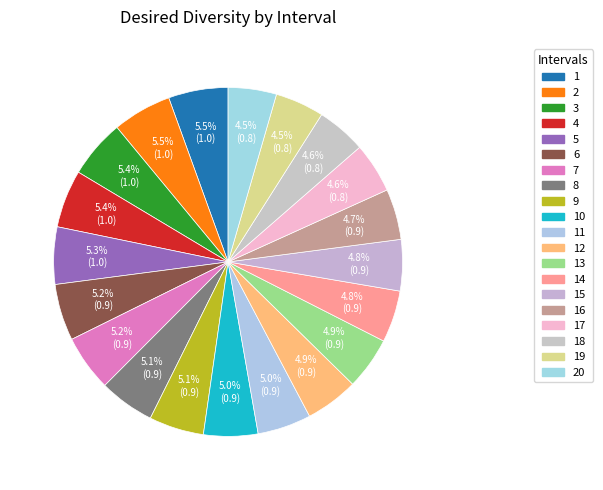

Count the number of slices in the pie.

20